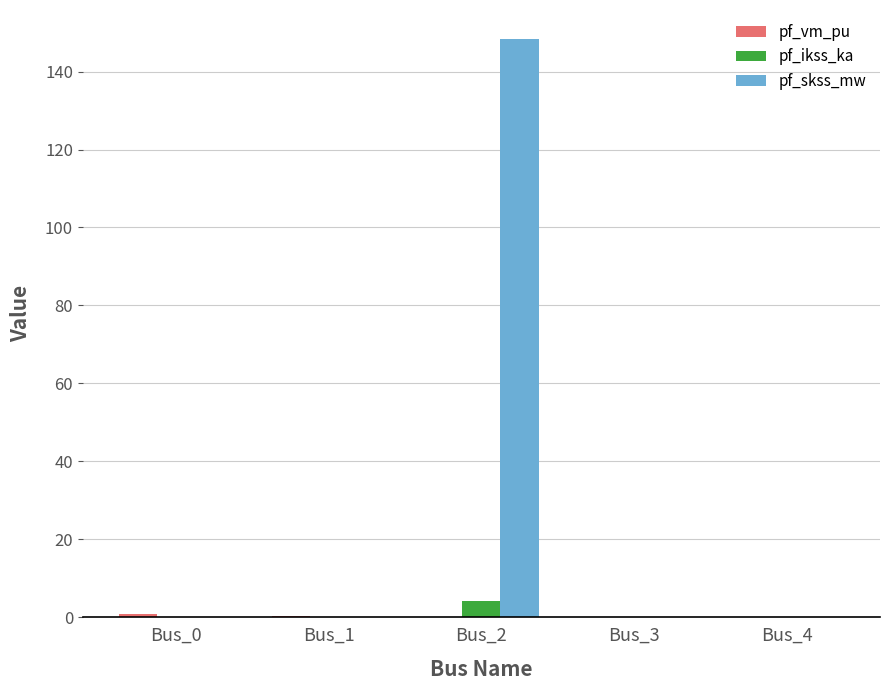

What is the greatest value displayed?

148.4